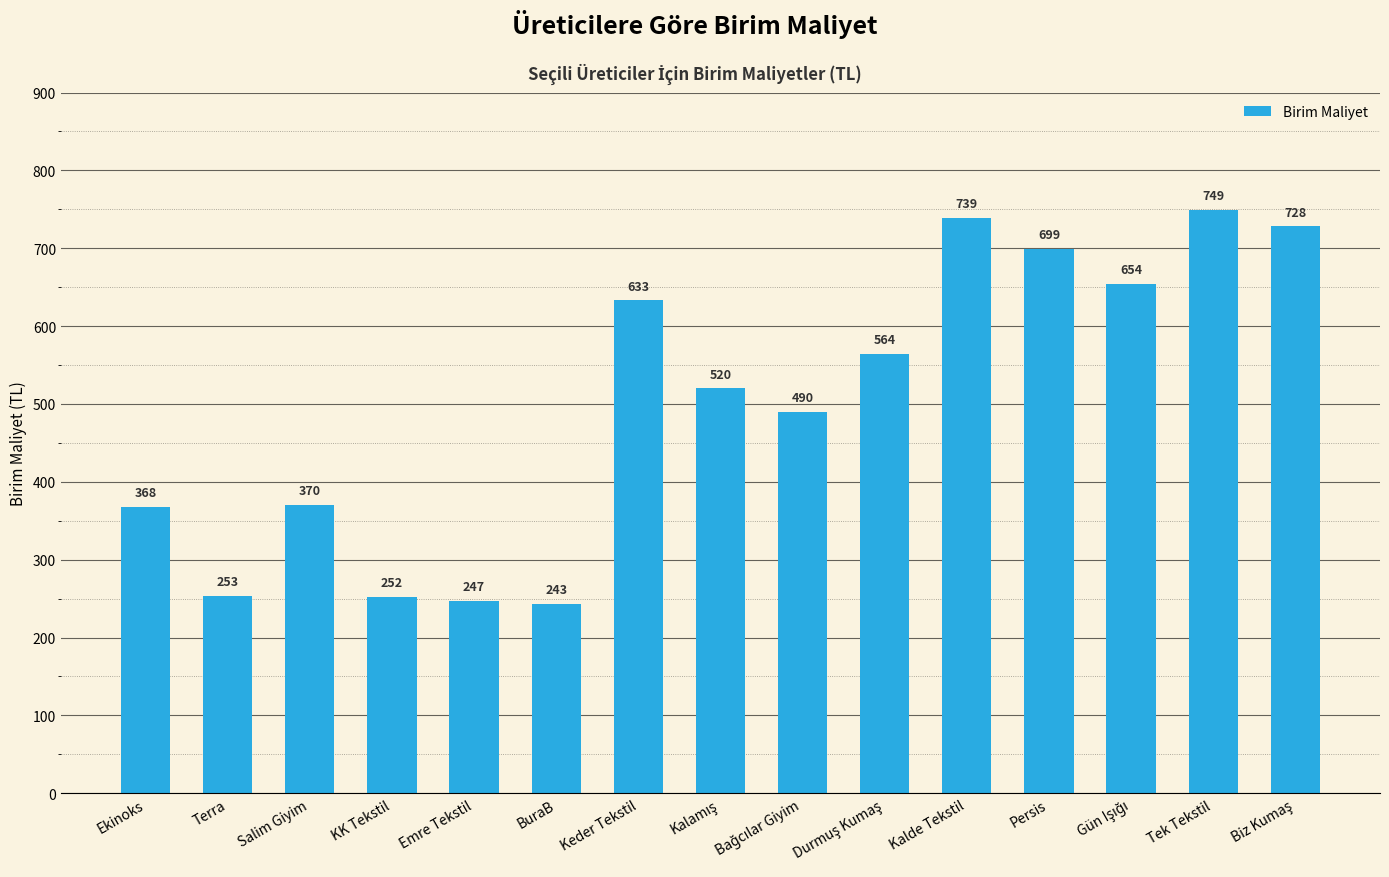

What is the minimum value shown in the chart?

243